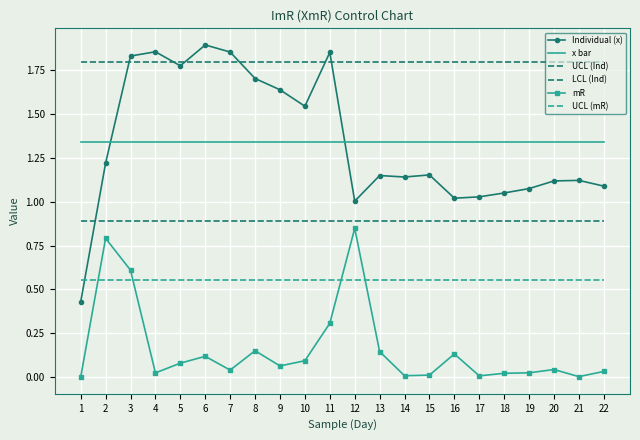

Which series changed the most between 17 and 20?

Individual (x)